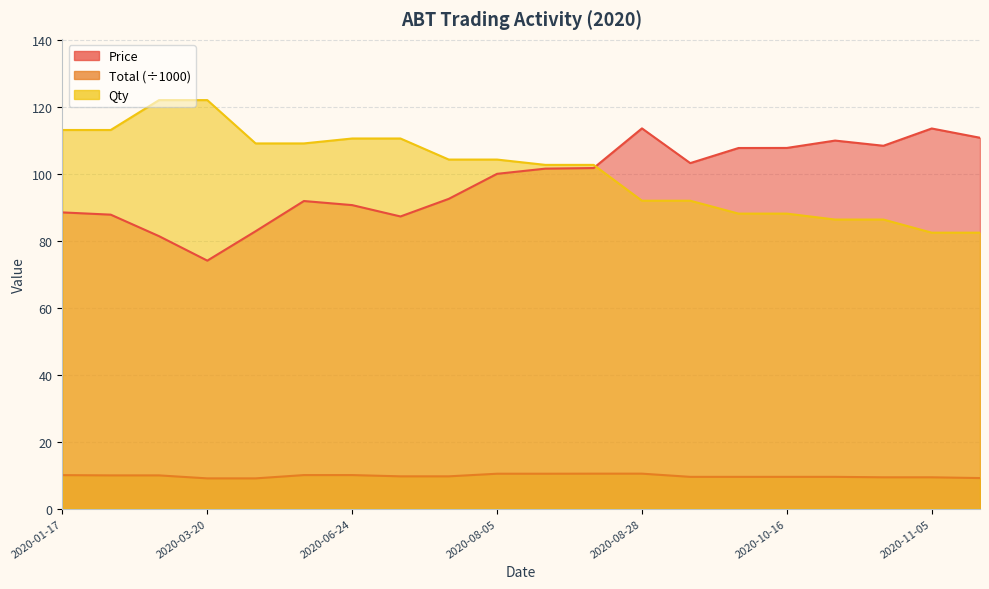

What is the difference between the maximum and second lowest values in the Total series?

1.4